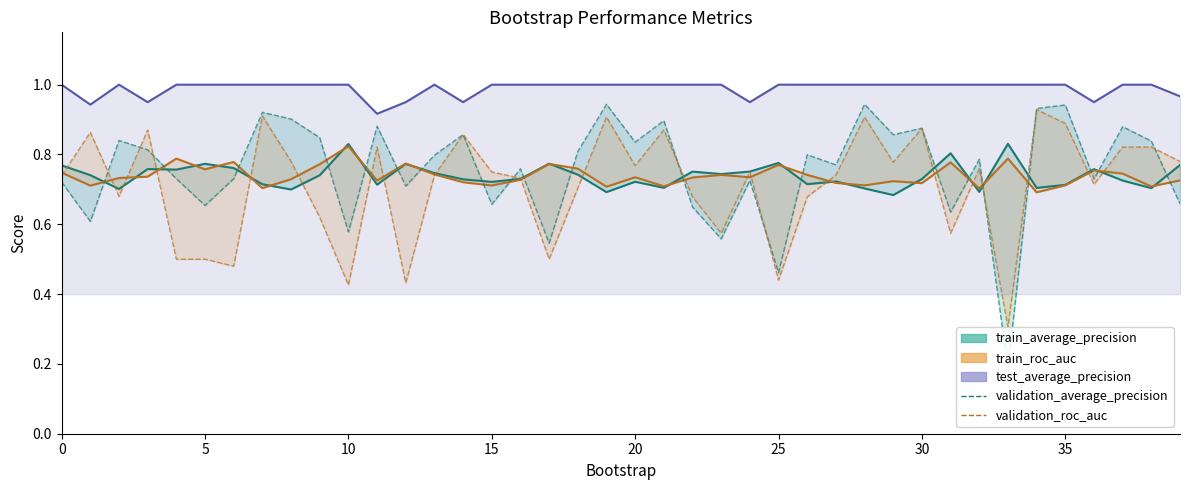

Which series has the largest range (max minus min)?

validation_average_precision